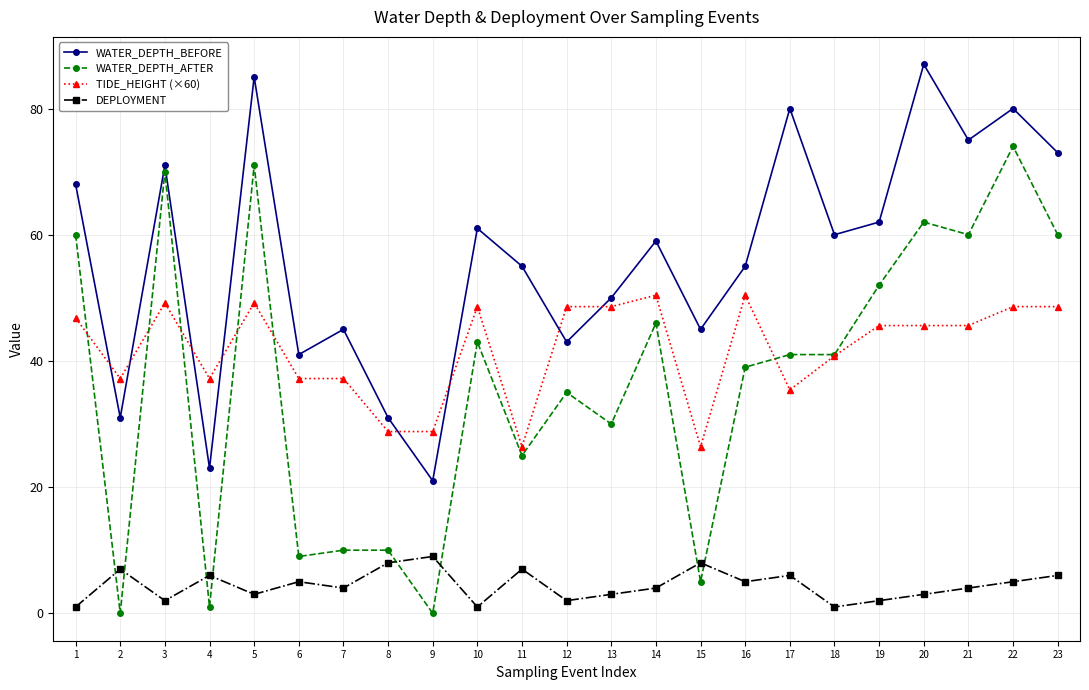

True or false: WATER_DEPTH_AFTER has more than 0 interior local peaks.

True